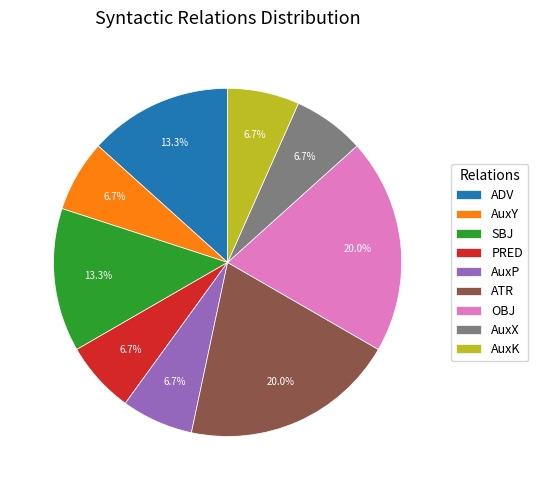

Combined, do OBJ and ADV account for over 50%?

No